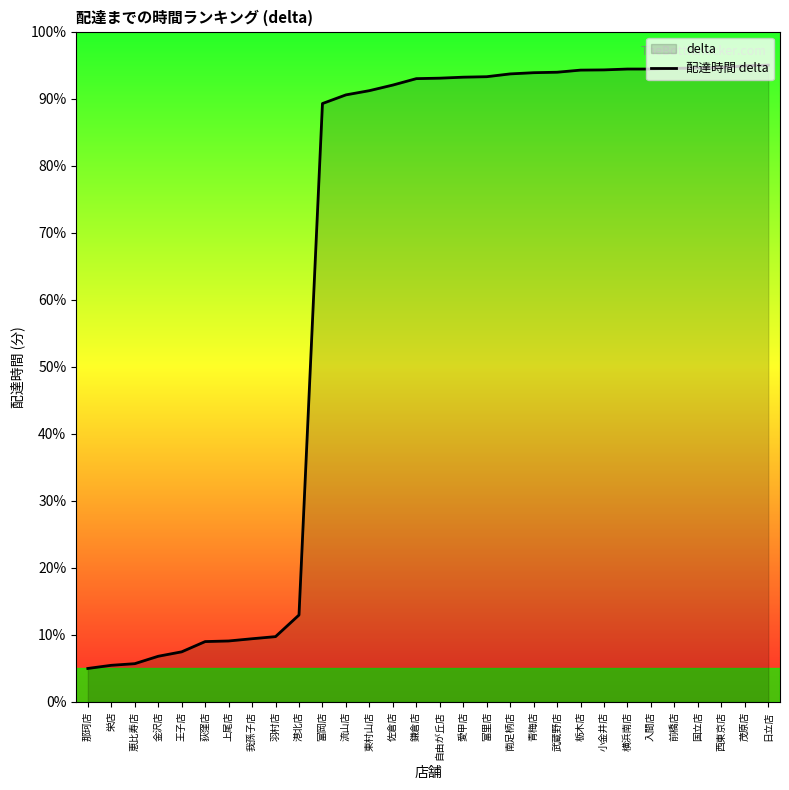

What is the change in value from 羽村店 to 佐倉店?

+82.3